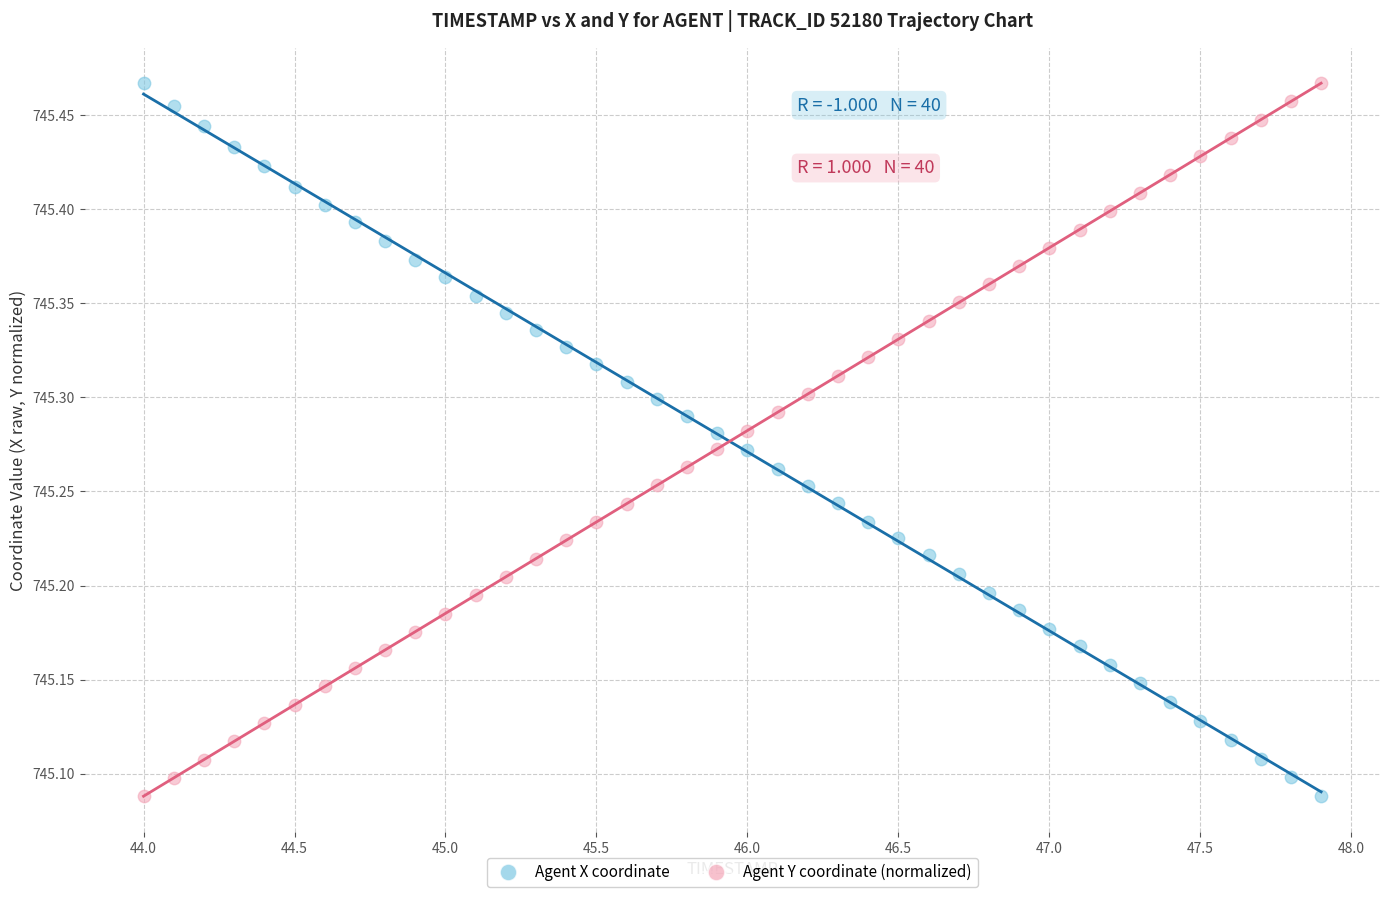

Across all data points, what is the range of X values (max minus min)?

3.9